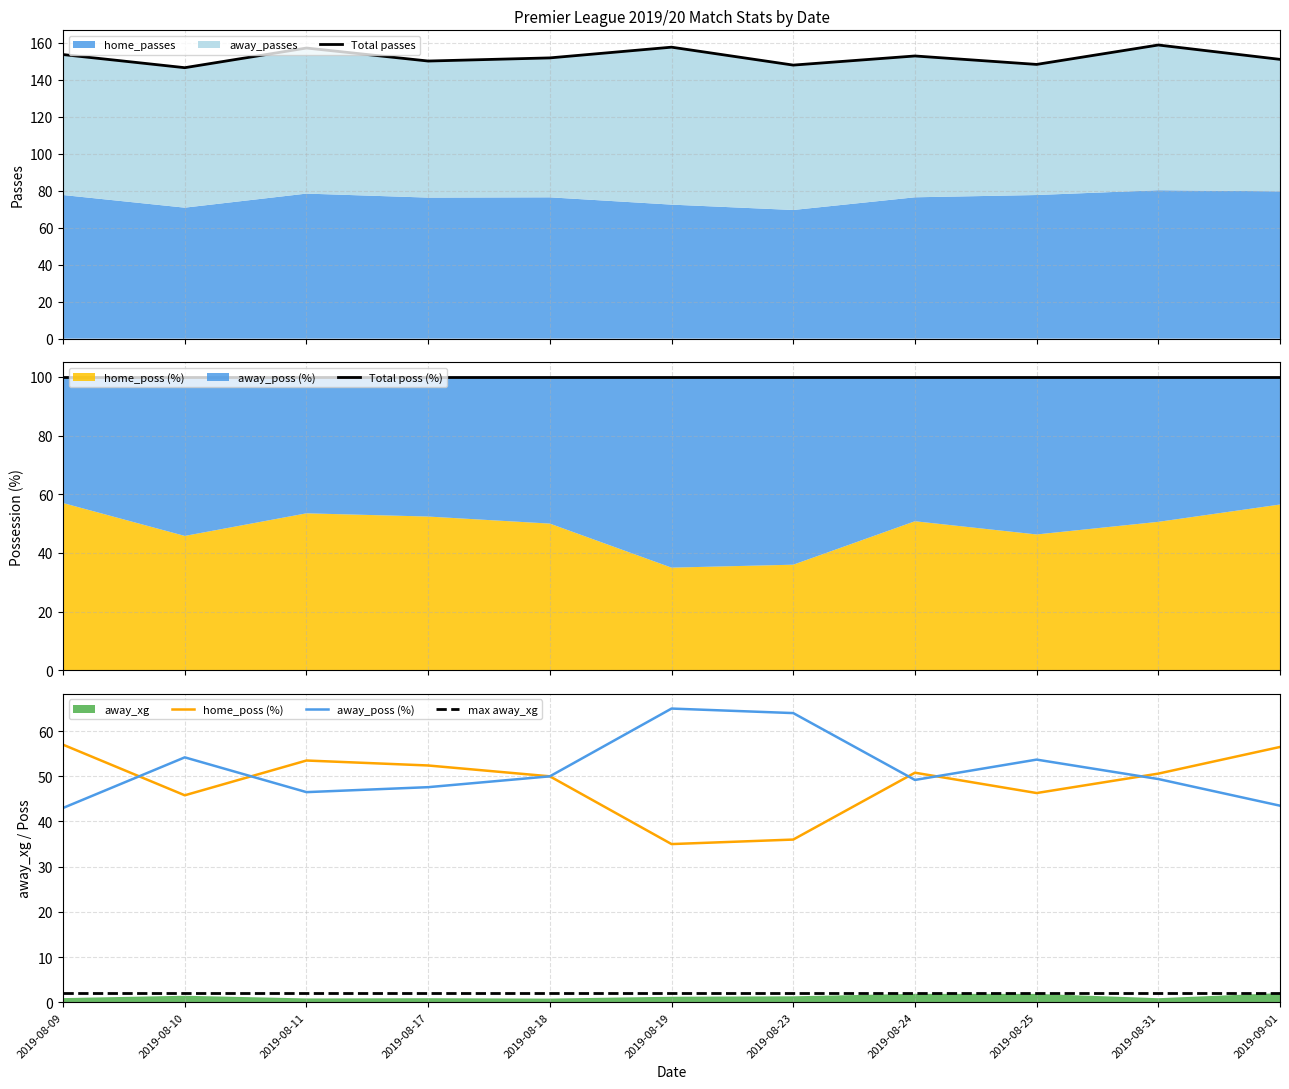

Rank the categories by max away_xg value from lowest to highest.

2019-08-09, 2019-08-10, 2019-08-11, 2019-08-17, 2019-08-18, 2019-08-19, 2019-08-23, 2019-08-24, 2019-08-25, 2019-08-31, 2019-09-01